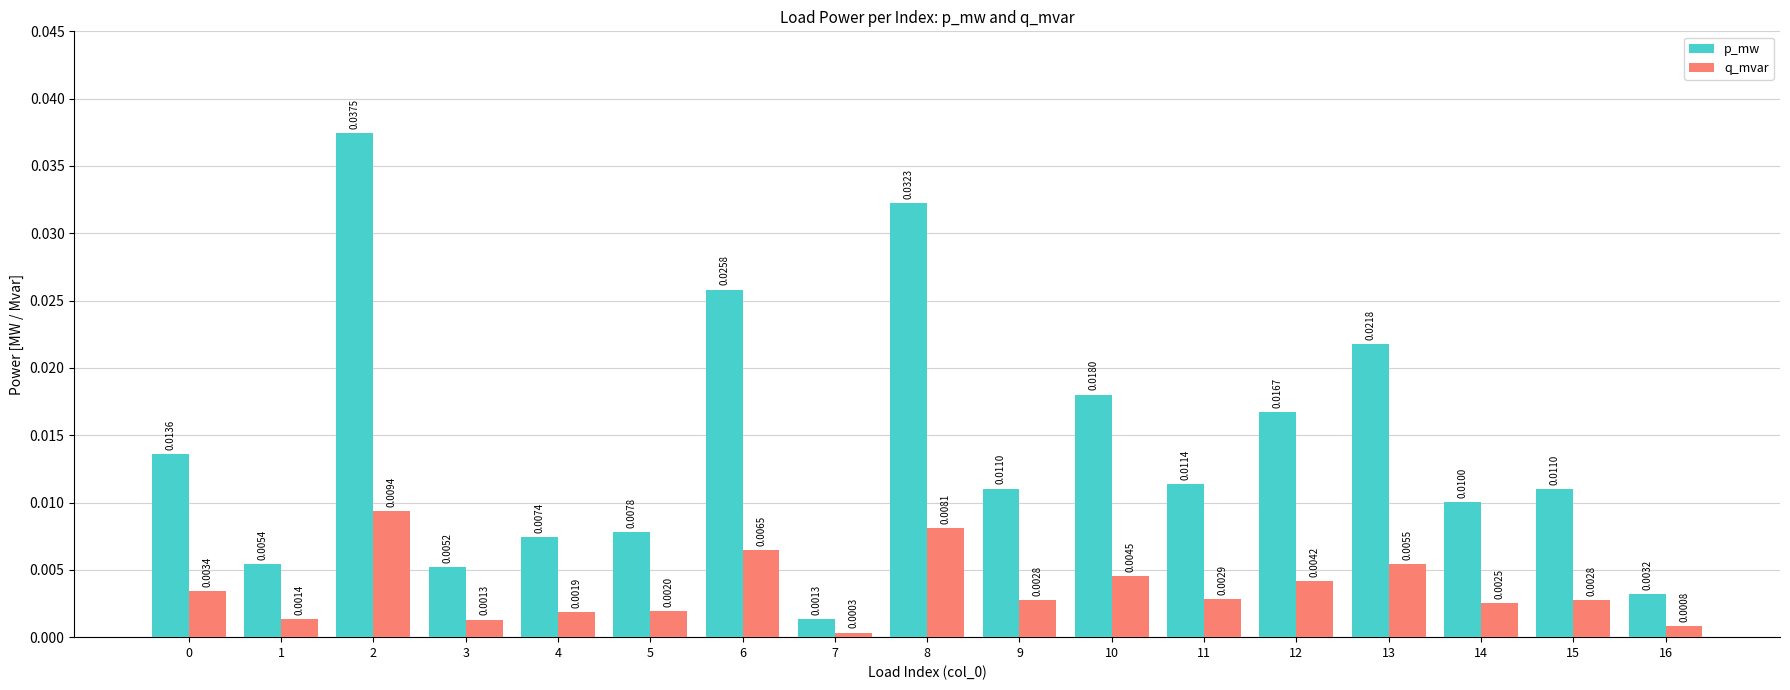

What are all the series names shown in the legend?

p_mw, q_mvar